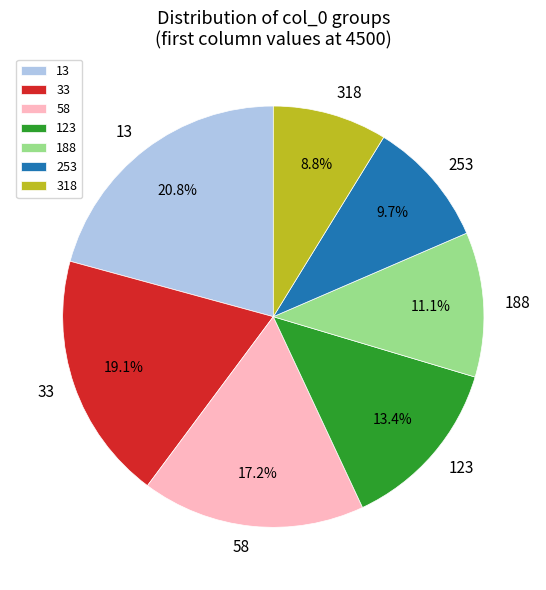

To the nearest percent, what percentage of the pie is 33?

19%